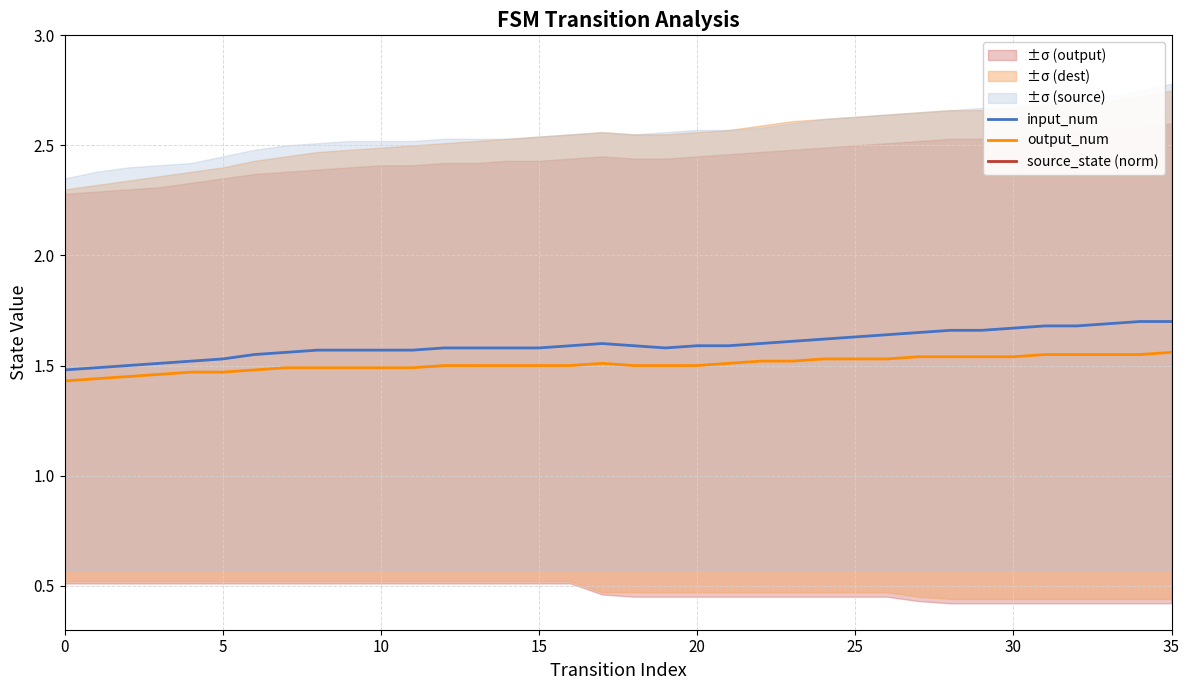

Reading left to right, list all the values displayed in this chart.

input_num: 1.5	1.5	1.5	1.5	1.5	1.5	1.6	1.6	1.6	1.6	1.6	1.6	1.6	1.6	1.6	1.6	1.6	1.6	1.6	1.6	1.6	1.6	1.6	1.6	1.6	1.6	1.6	1.6	1.7	1.7	1.7	1.7	1.7	1.7	1.7	1.7
output_num: 1.4	1.4	1.4	1.5	1.5	1.5	1.5	1.5	1.5	1.5	1.5	1.5	1.5	1.5	1.5	1.5	1.5	1.5	1.5	1.5	1.5	1.5	1.5	1.5	1.5	1.5	1.5	1.5	1.5	1.5	1.5	1.6	1.6	1.6	1.6	1.6
source_state (norm): 0.0	0.0	0.0	0.0	0.0	0.0	0.1	0.1	0.1	0.1	0.1	0.1	0.1	0.1	0.1	0.1	0.1	0.1	0.1	0.1	0.2	0.2	0.2	0.2	0.2	0.2	0.2	0.2	0.2	0.2	0.2	0.2	0.3	0.3	0.3	0.3